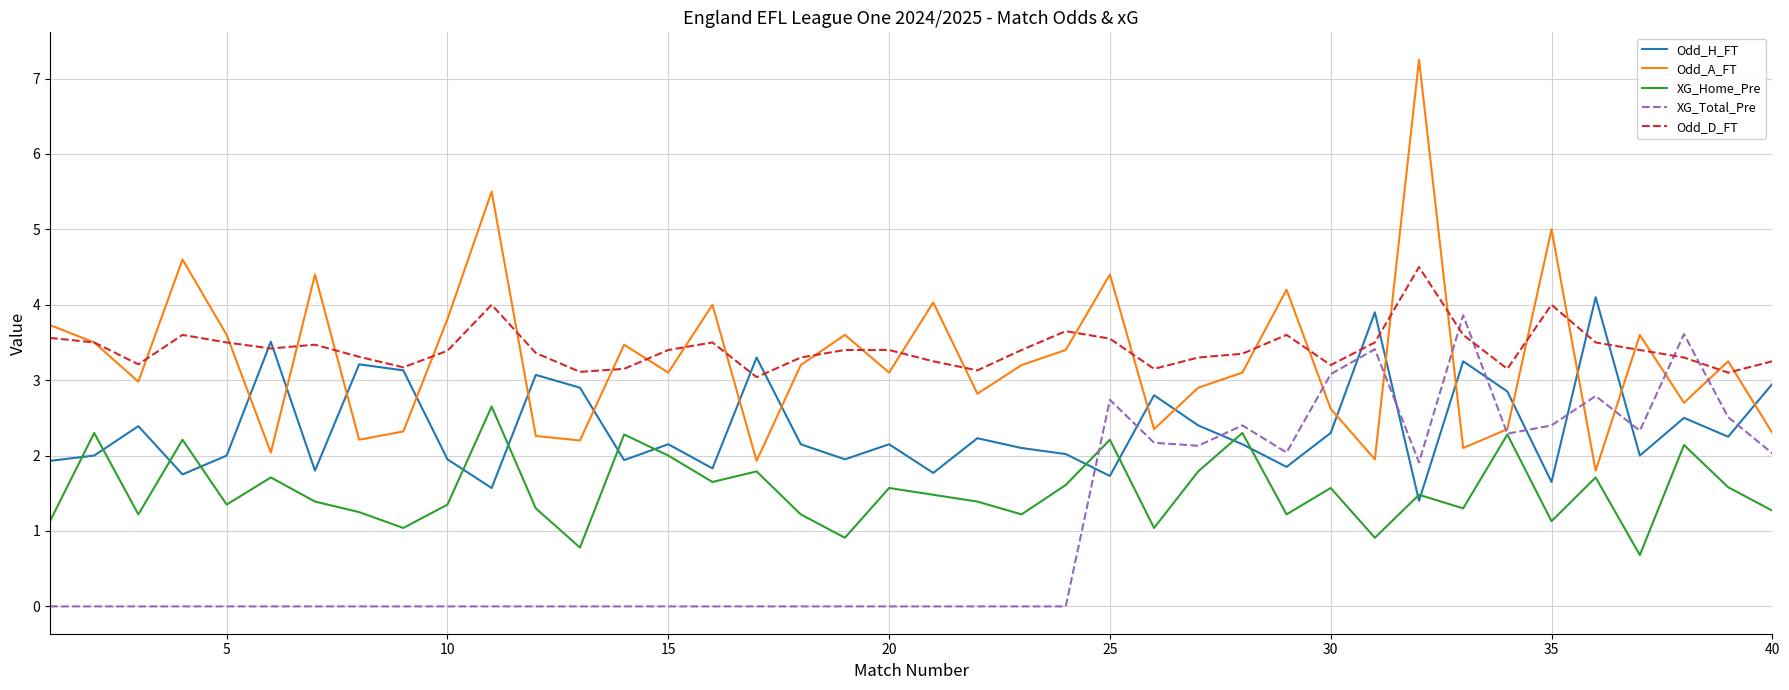

In Odd_A_FT, how many points are higher than both neighbors (excluding endpoints)?

13